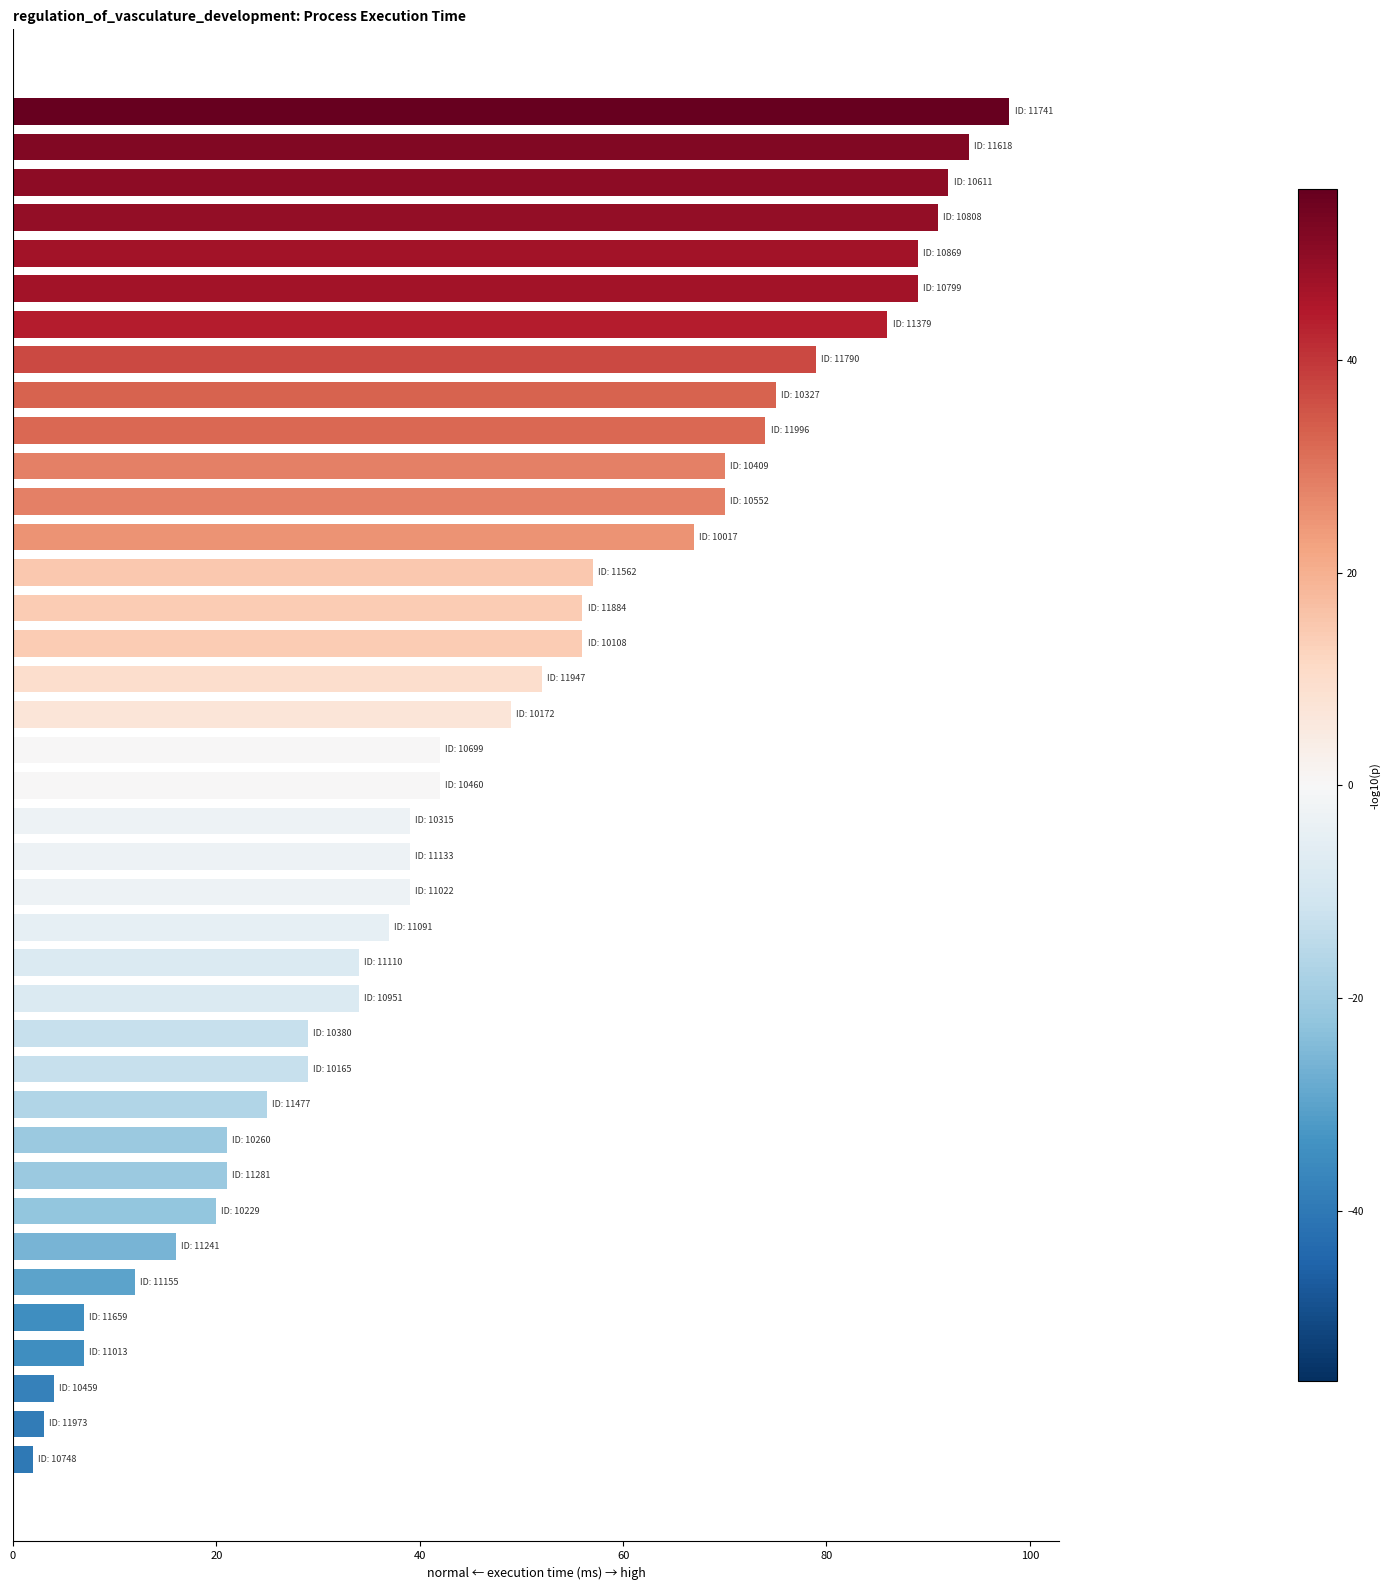

What is the greatest value displayed?

98